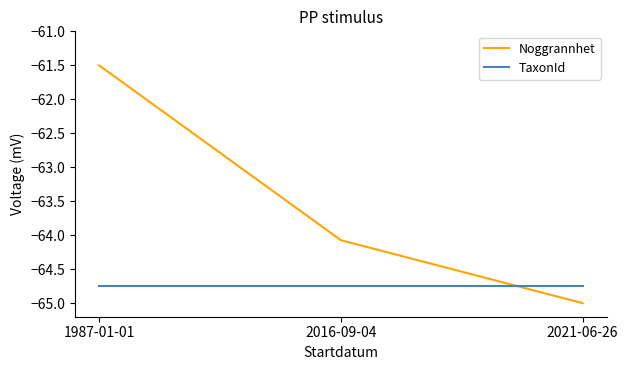

What are all the series names shown in the legend?

Noggrannhet, TaxonId